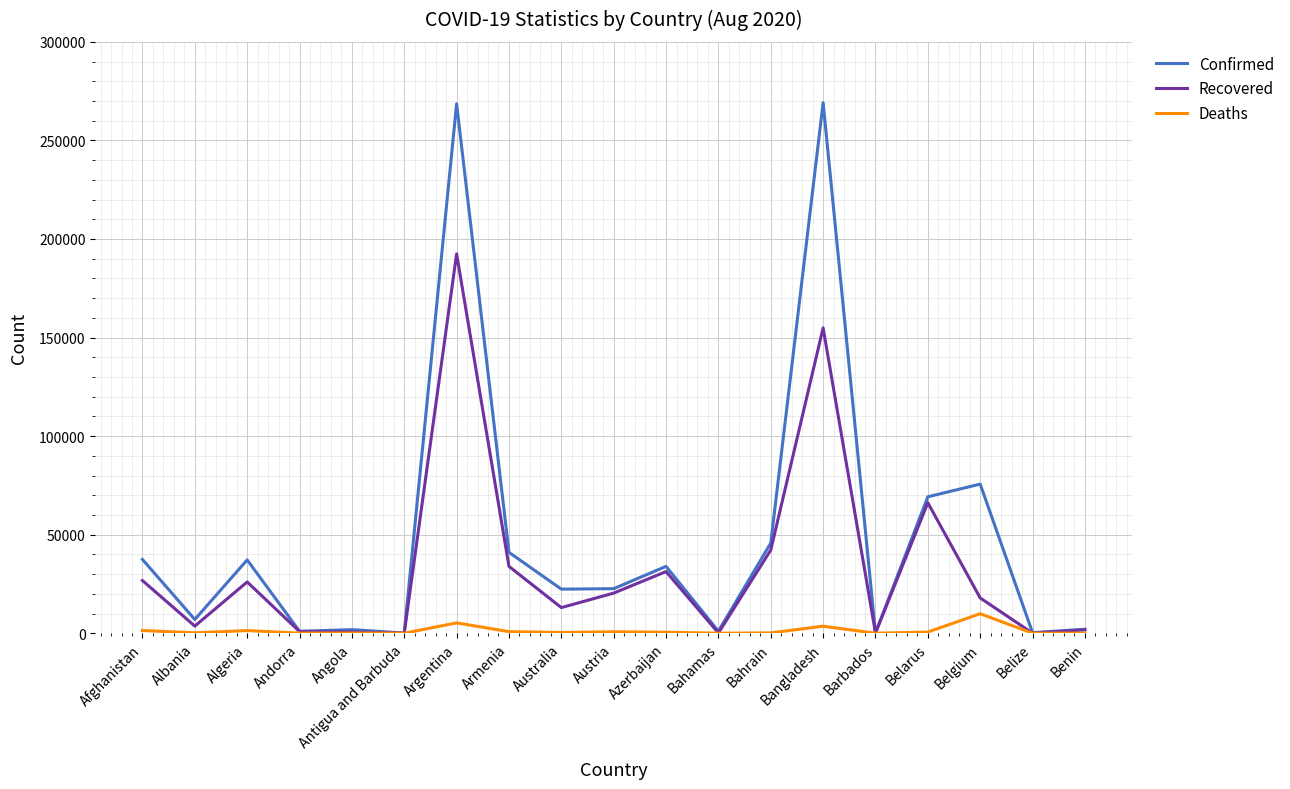

What is the sum of all Confirmed values?

936115